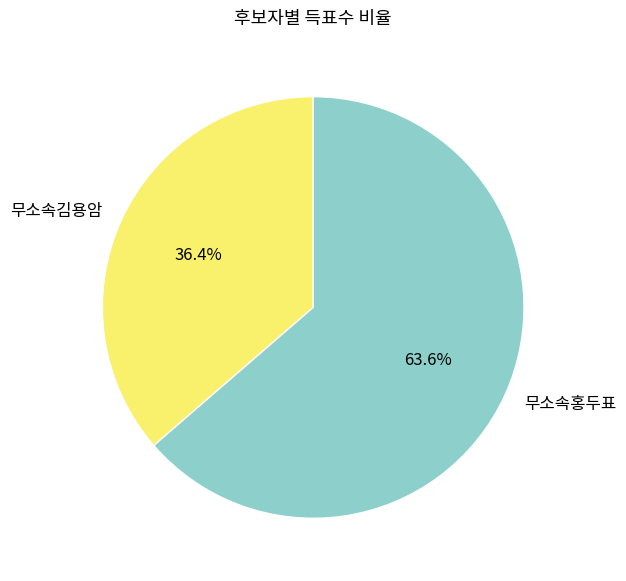

How many slices are in this pie chart?

2